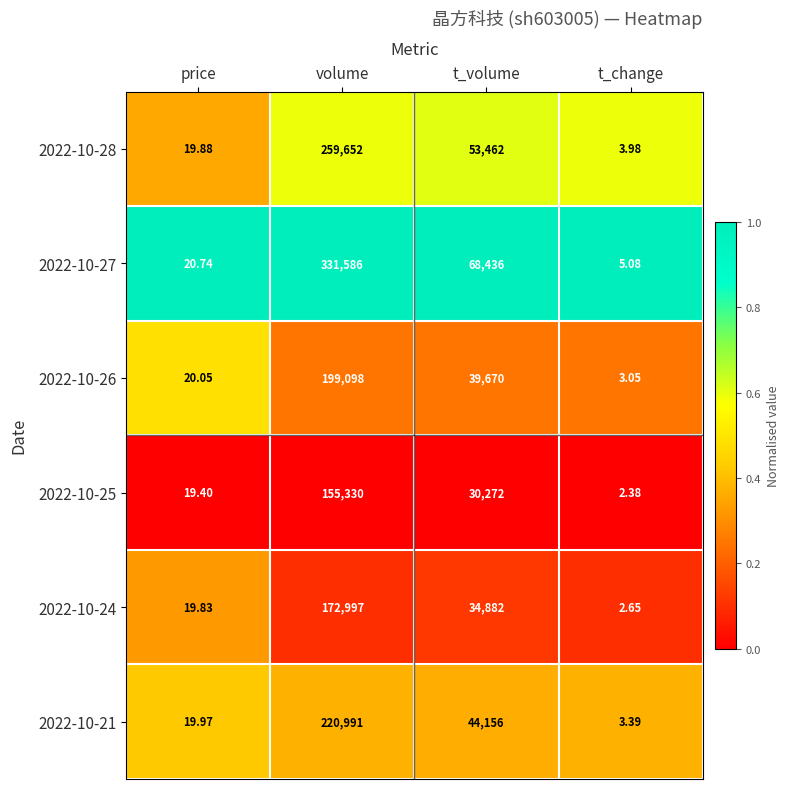

Which category has the lowest value in the 2022-10-21 series?

t_change